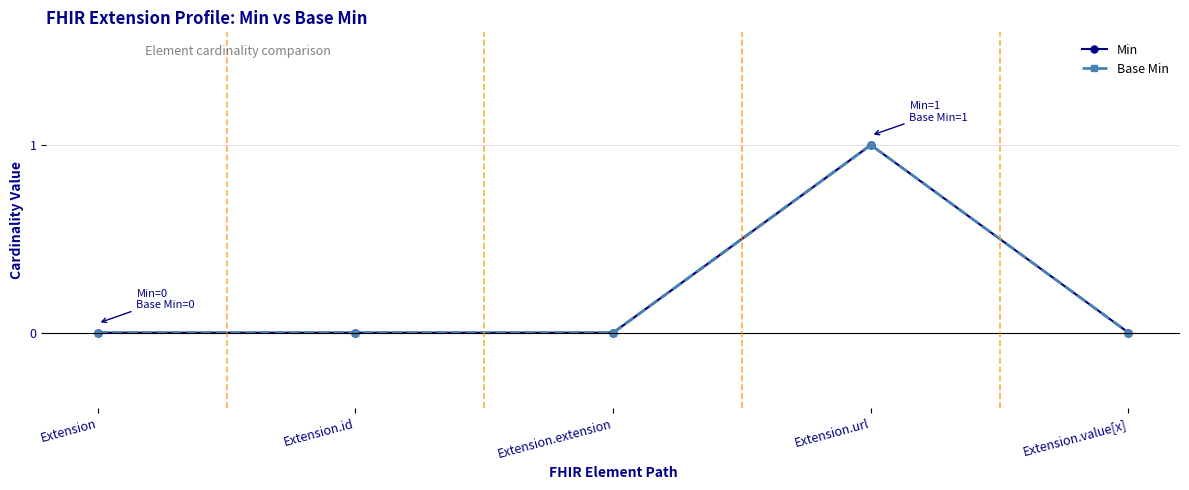

Which series has the largest total across all categories?

Min